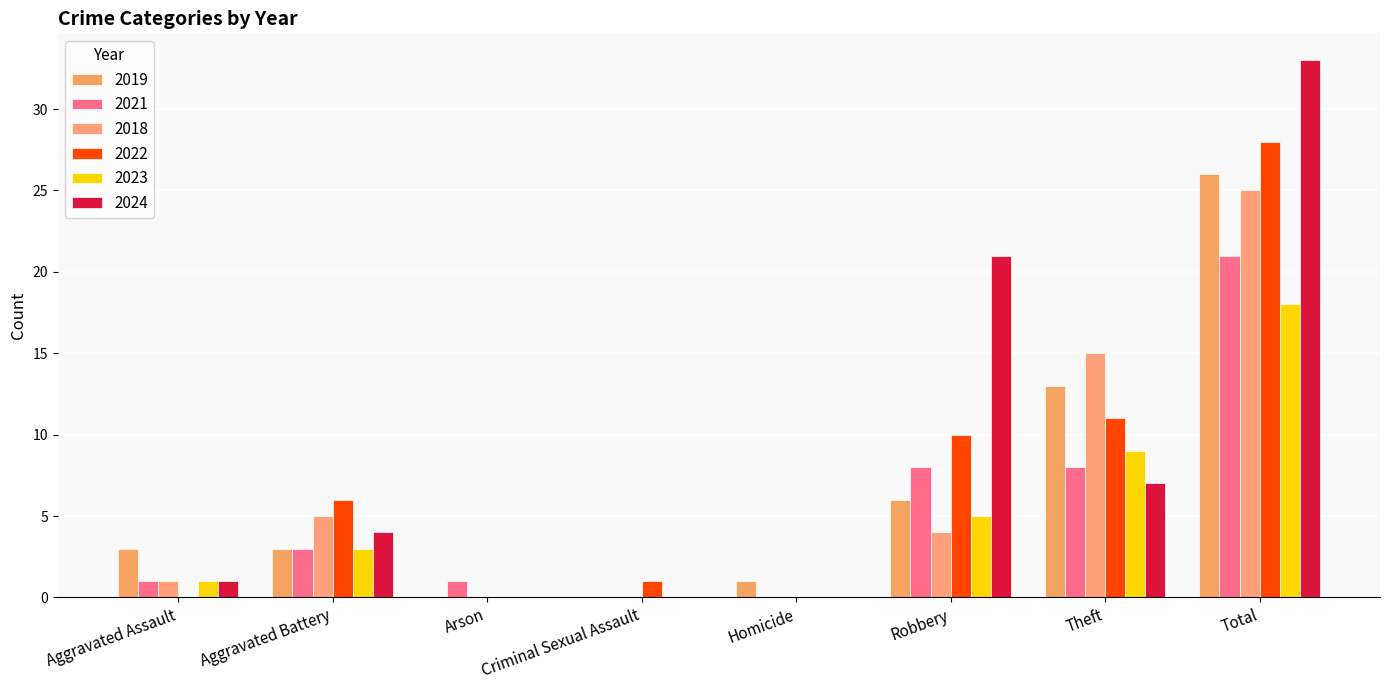

What is the spread (max minus min) of values at Aggravated Battery?

3